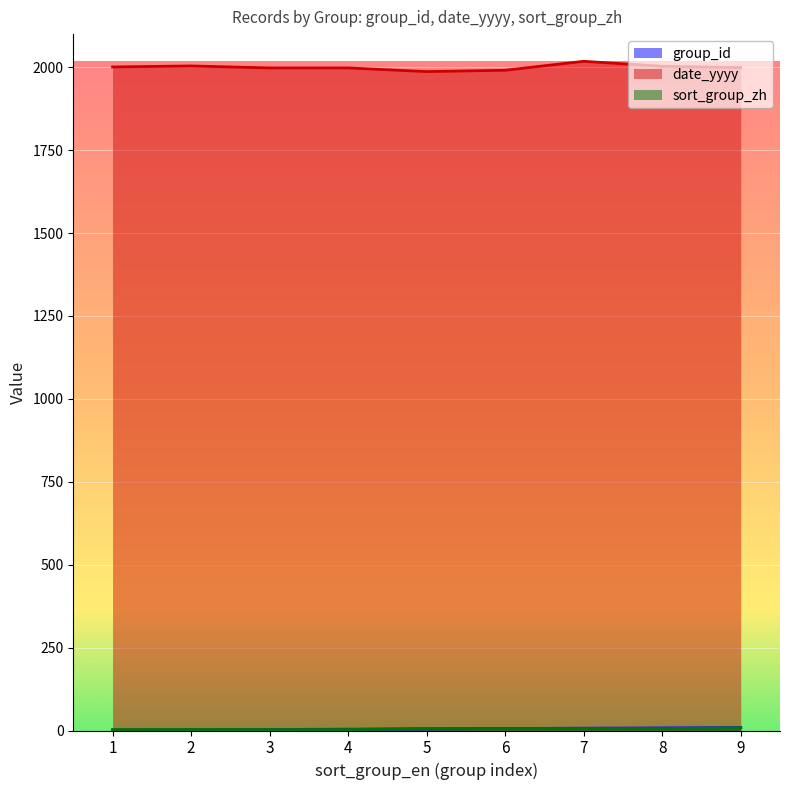

What is the lowest value of the date_yyyy series?

1987